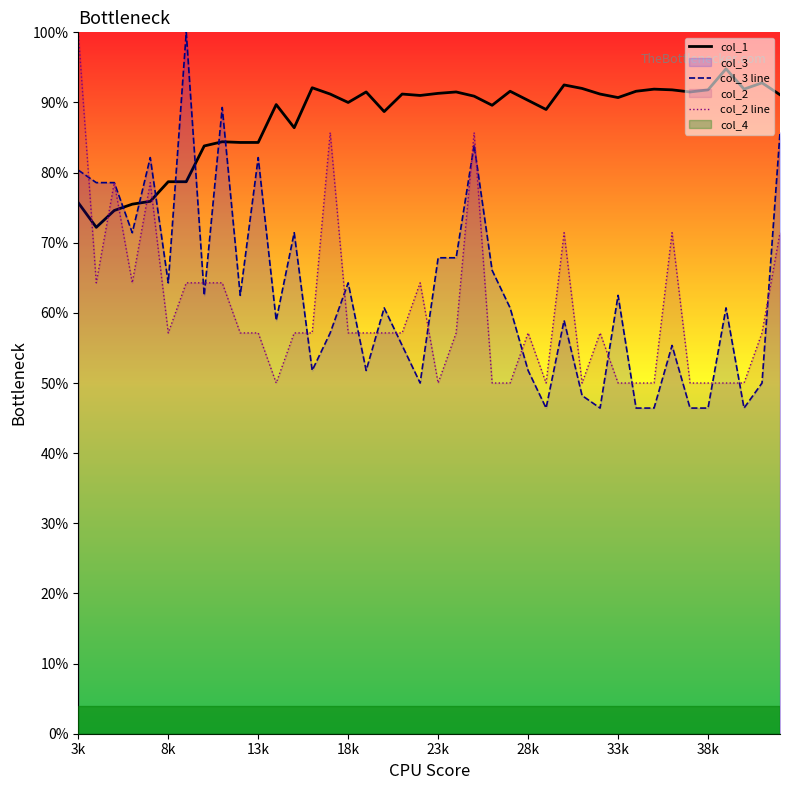

True or false: col_1 and col_3 line intersect in this chart.

True